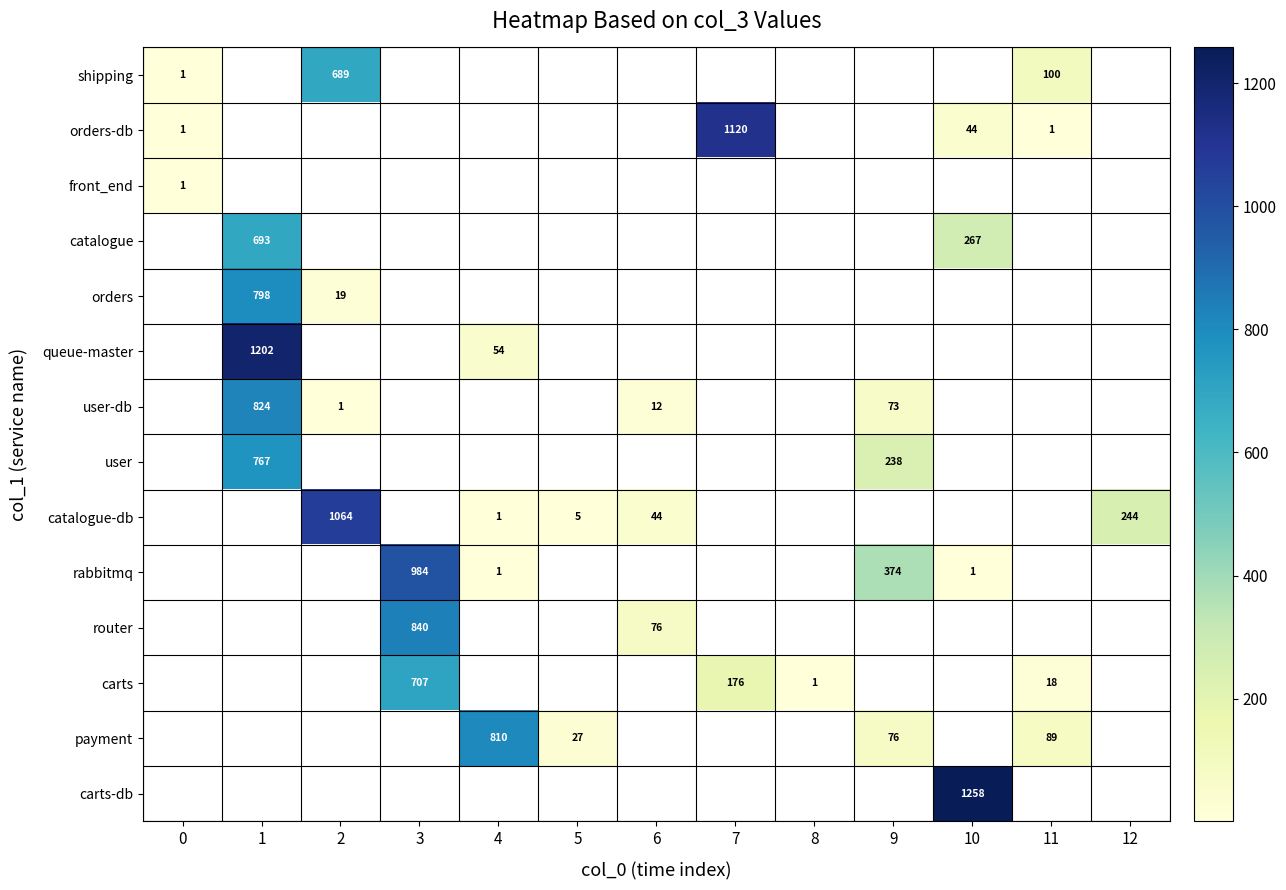

Is it true that router equals 76 at 6?

True